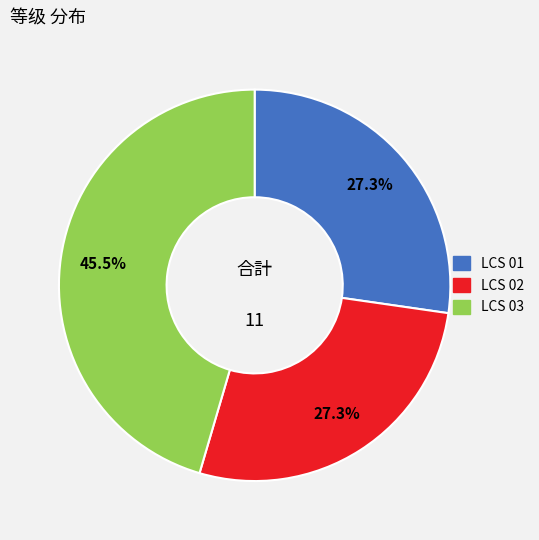

Which has a higher value, LCS 01 or LCS 03?

LCS 03